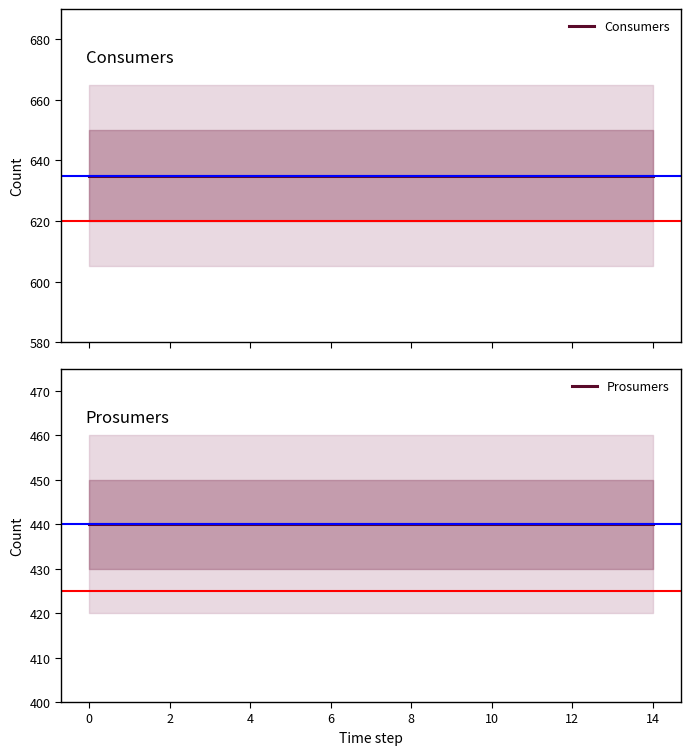

Which series changed the most between 2 and 14?

Consumers